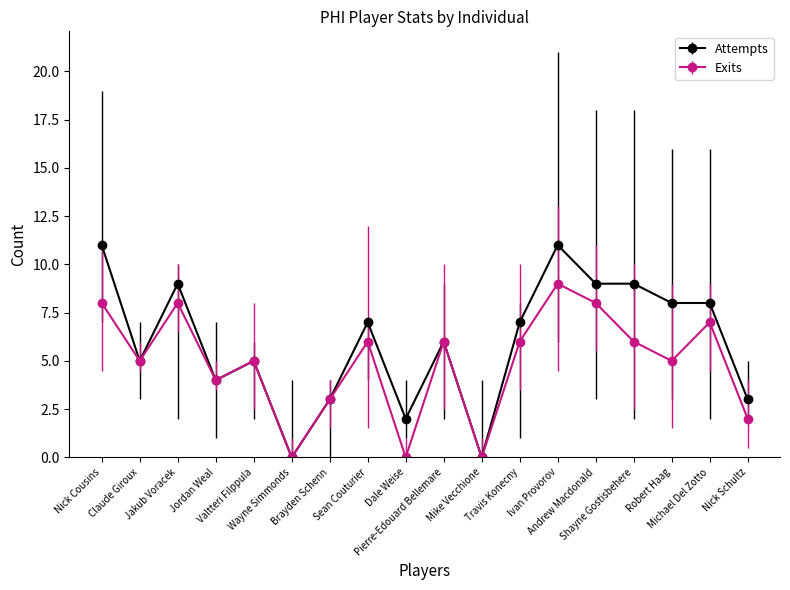

Which series has the widest spread of values?

Attempts